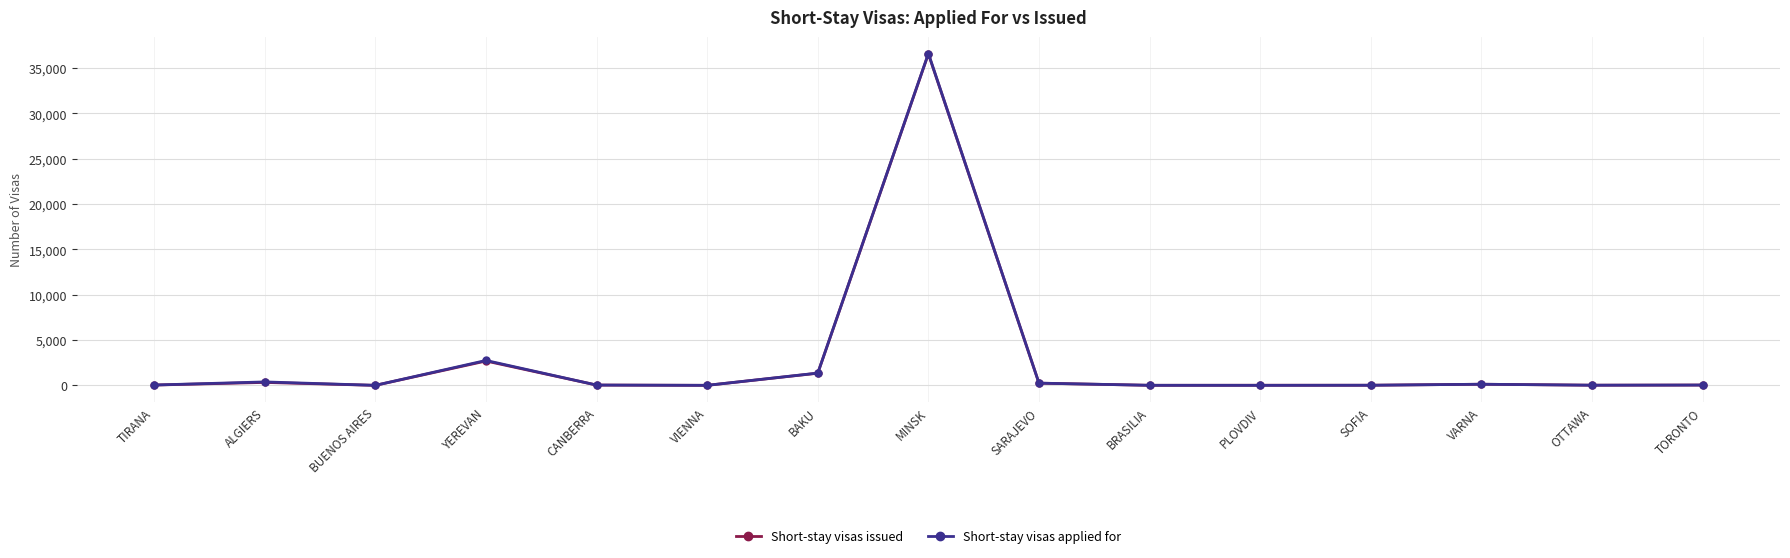

What is the label of the 9th point from the right?

BAKU